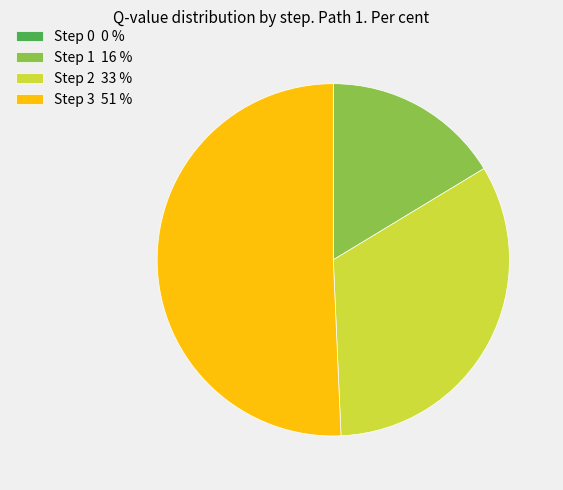

Which has a higher value, Step 3 51 % or Step 2 33 %?

Step 3 51 %